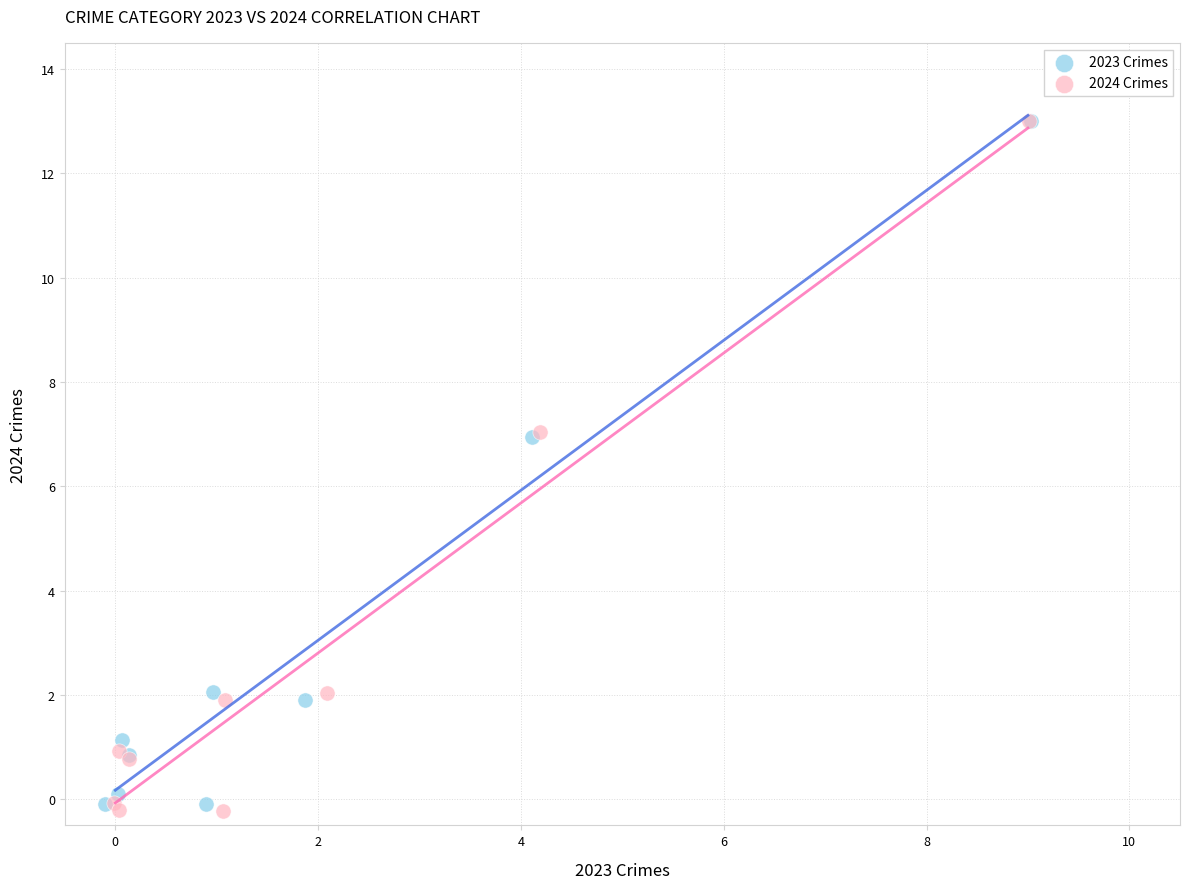

What are all the series names shown in the legend?

2023 Crimes, 2024 Crimes